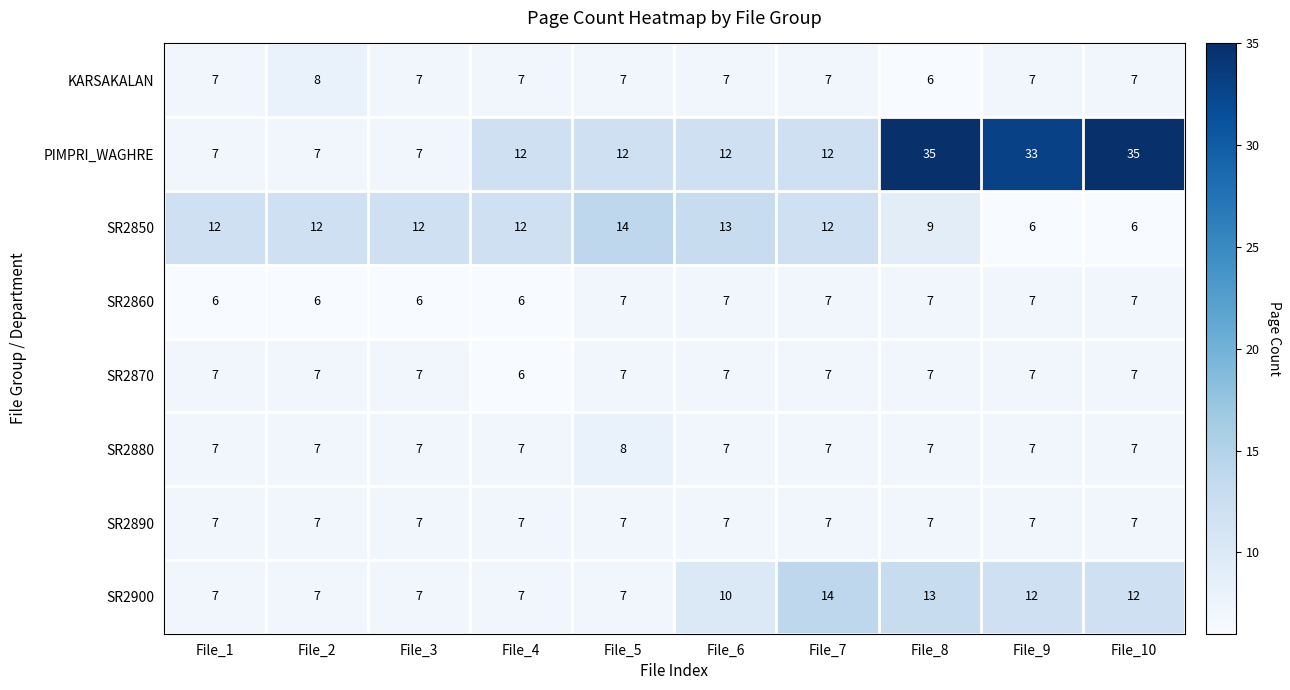

What value does the PIMPRI_WAGHRE series have at File_1, to the nearest 10?

10